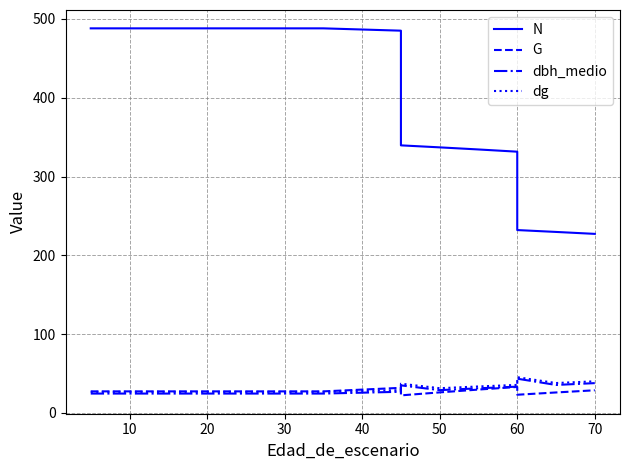

What are all the series names shown in the legend?

N, G, dbh_medio, dg